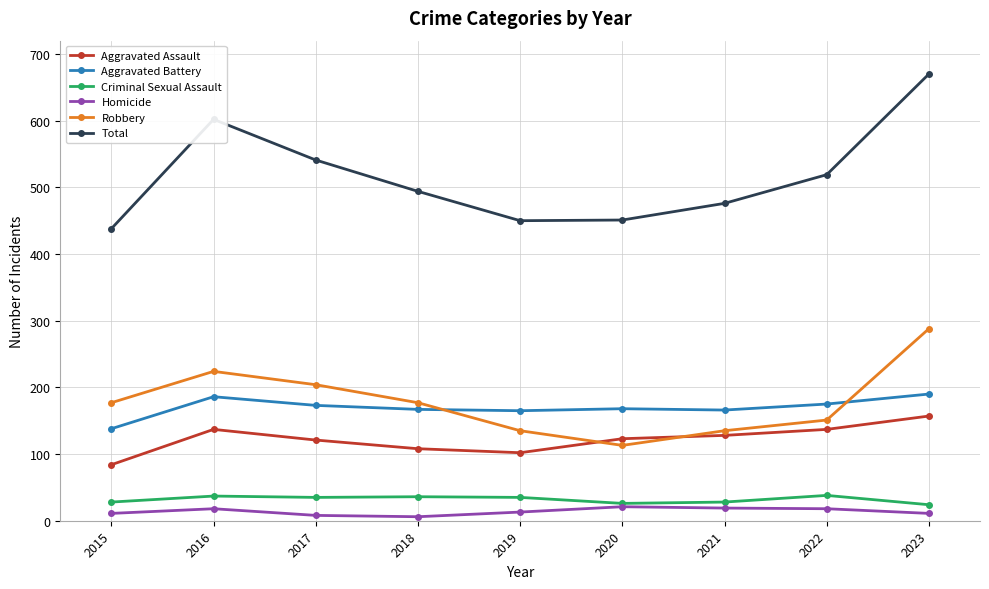

Rank the series at 2021 from highest to lowest value.

Total, Aggravated Battery, Robbery, Aggravated Assault, Criminal Sexual Assault, Homicide